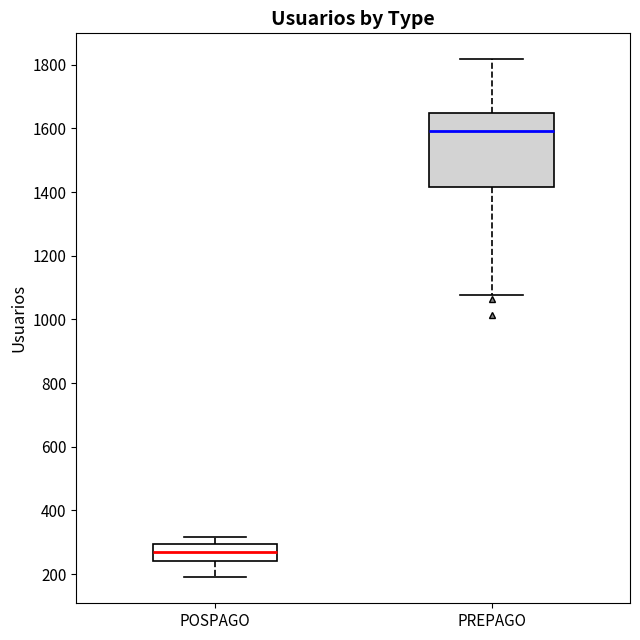

Which box is the tallest, from its lower edge to its upper edge?

PREPAGO